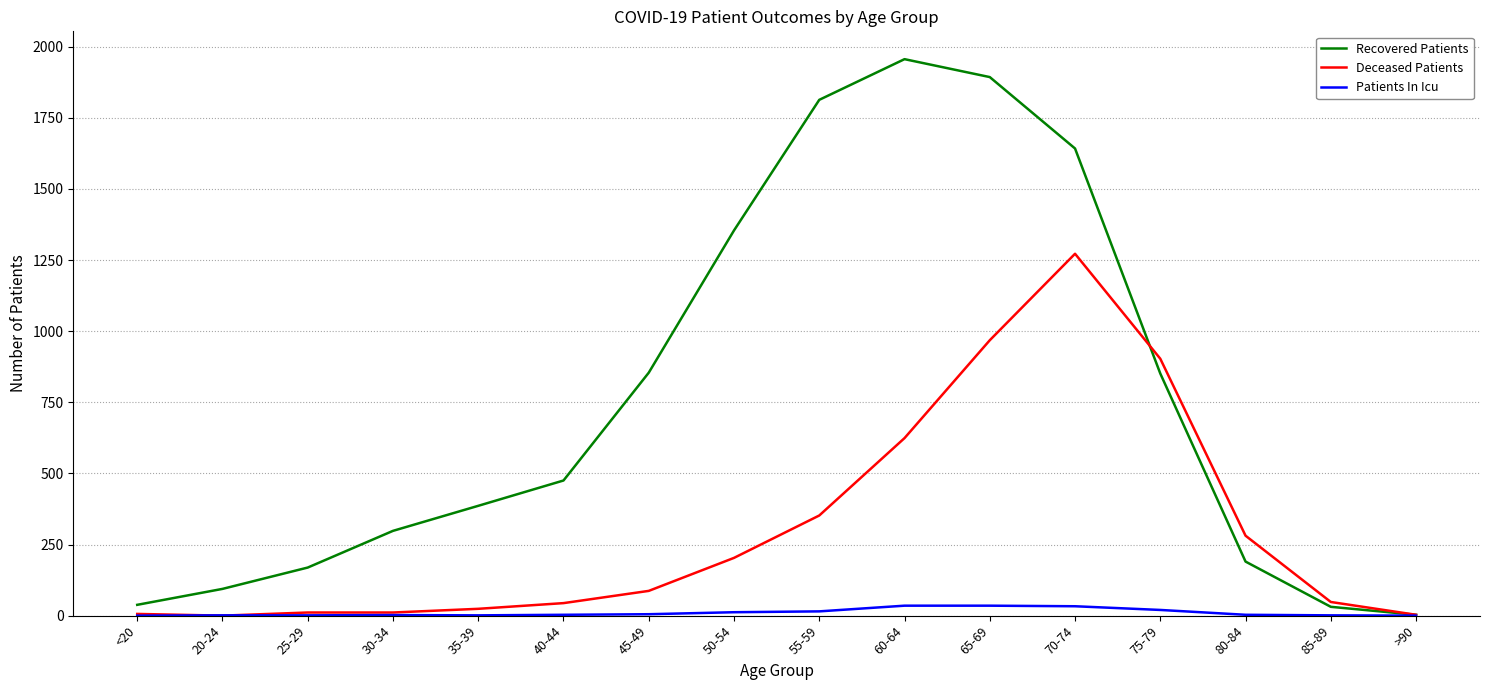

List the series in order of their peak value, highest first.

Recovered Patients, Deceased Patients, Patients In Icu